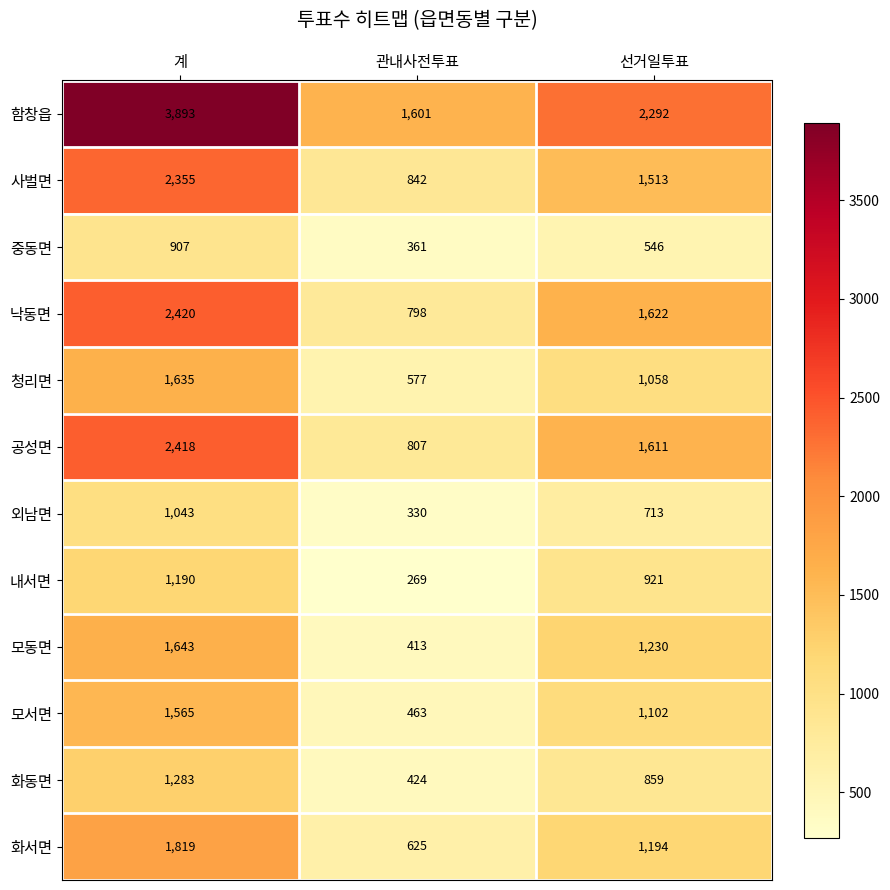

What is the lowest value of the 함창읍 series?

1601